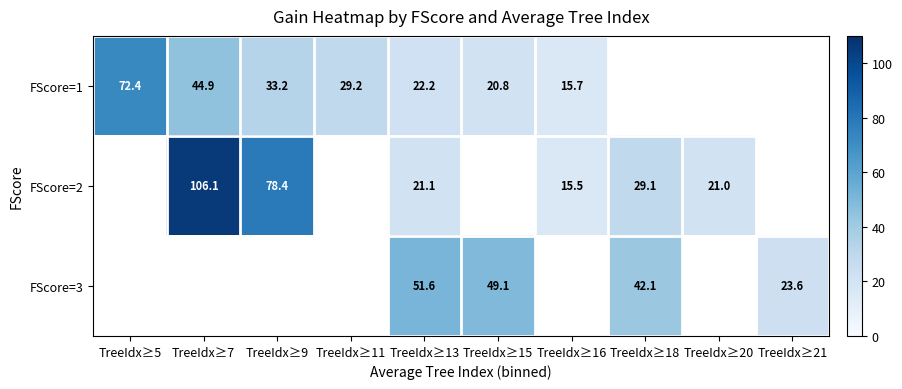

Which has a higher value, TreeIdx≥16 or TreeIdx≥7?

TreeIdx≥7